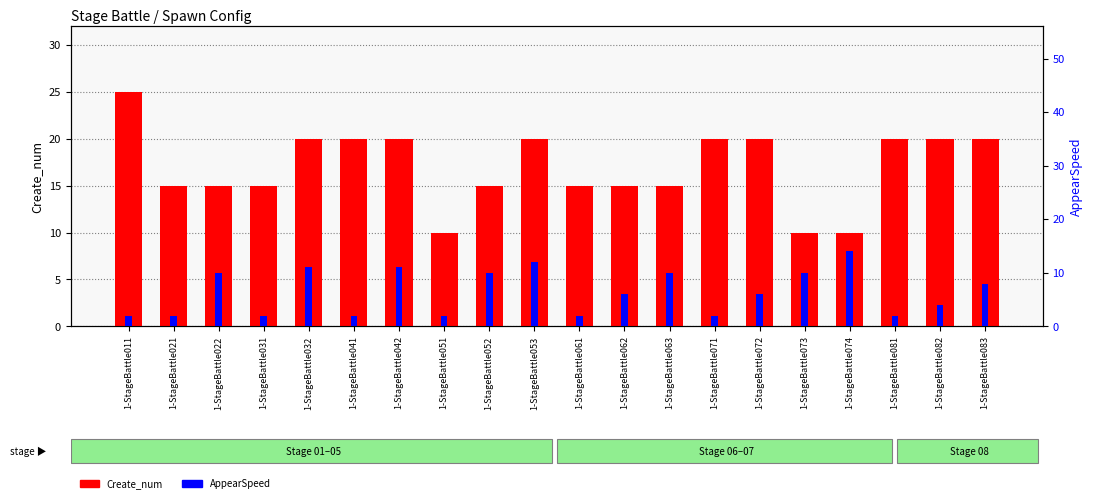

What is the value of the AppearSpeed bar at the 1st from the left?

2